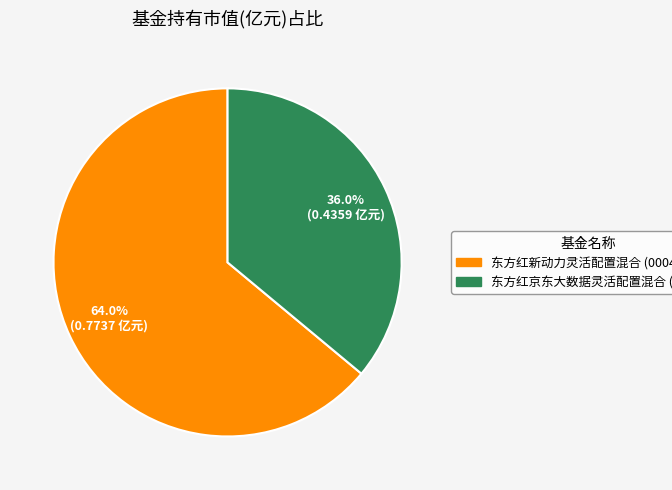

What is the majority slice?

东方红新动力灵活配置混合